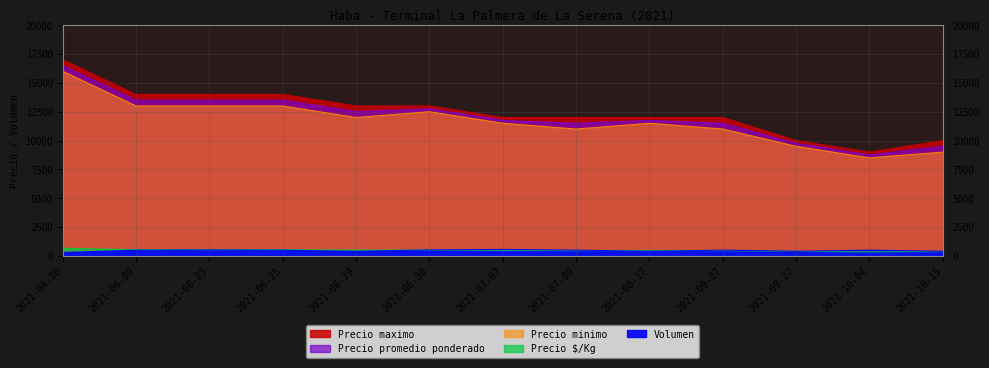

True or false: Precio promedio ponderado has more than 1 interior local peaks.

True